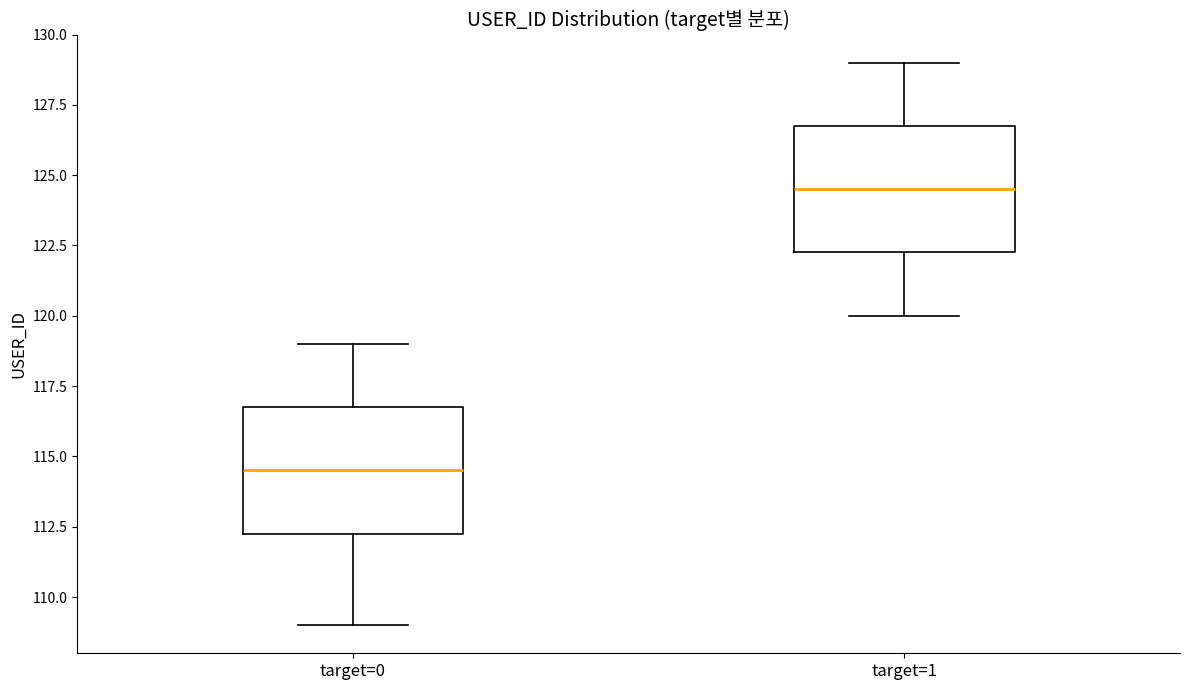

Reading left to right, transcribe this box plot: for each box, give where its median line is, the range the box spans, and where its two whiskers end, as read against the y-axis. The values are not printed on the chart, so give them approximately, as read against the axis.

target=0: median 114.5, box 112.5 to 117.0, whiskers 109.0 to 119.0
target=1: median 124.5, box 122.5 to 127.0, whiskers 120.0 to 129.0